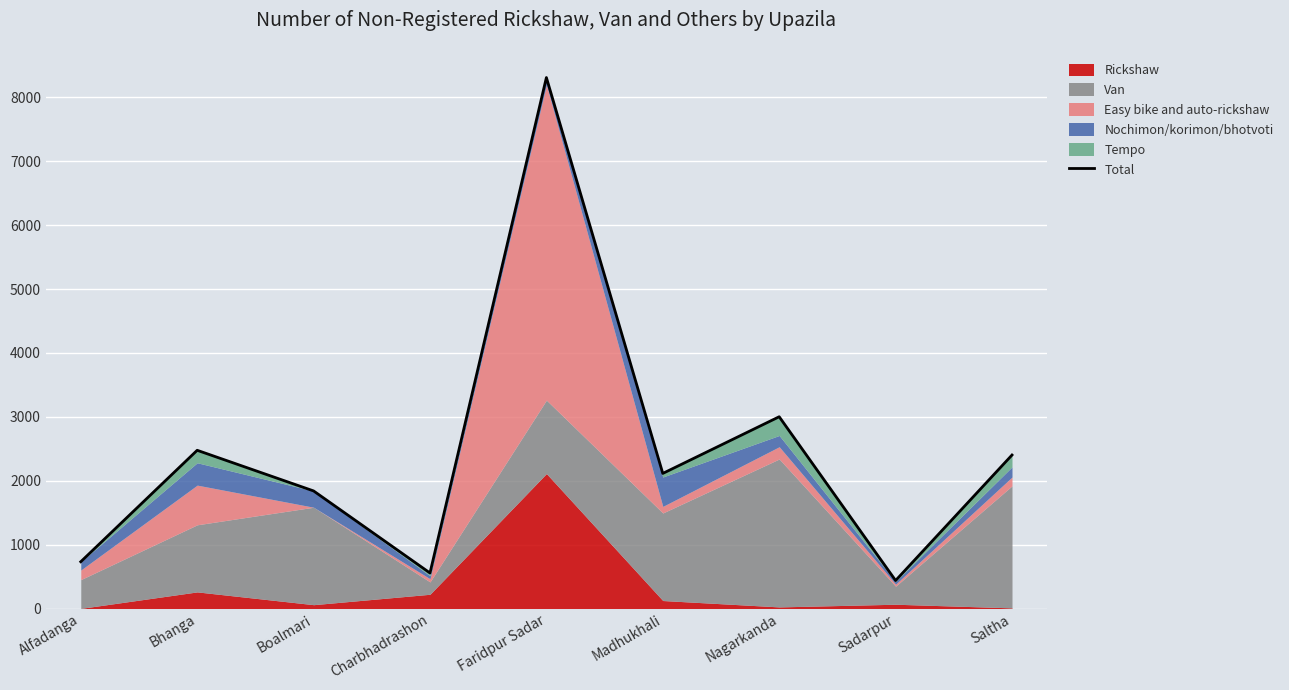

Rank the categories by value from highest to lowest.

Faridpur Sadar, Nagarkanda, Bhanga, Saltha, Madhukhali, Boalmari, Alfadanga, Charbhadrashon, Sadarpur